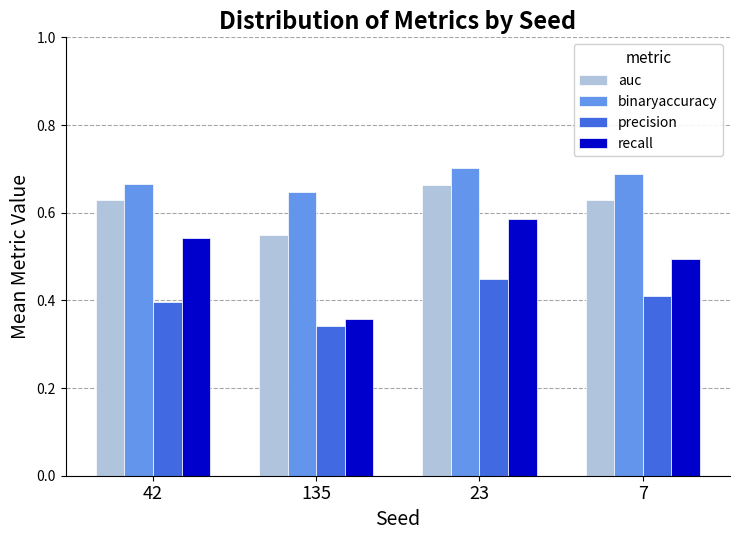

At which category does the chart reach its minimum across all series?

135